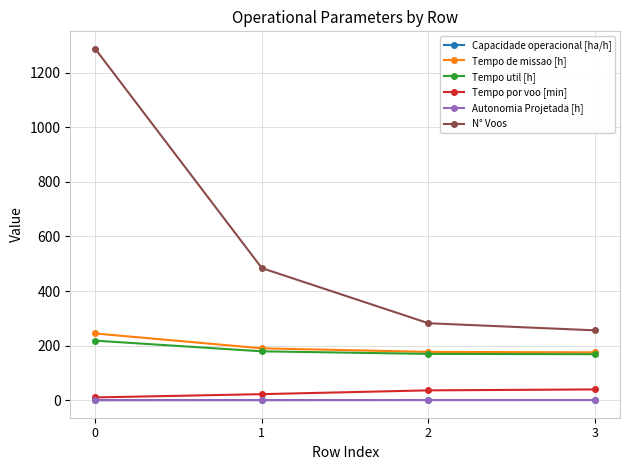

Where does the Tempo por voo [min] series first go above 36?

2